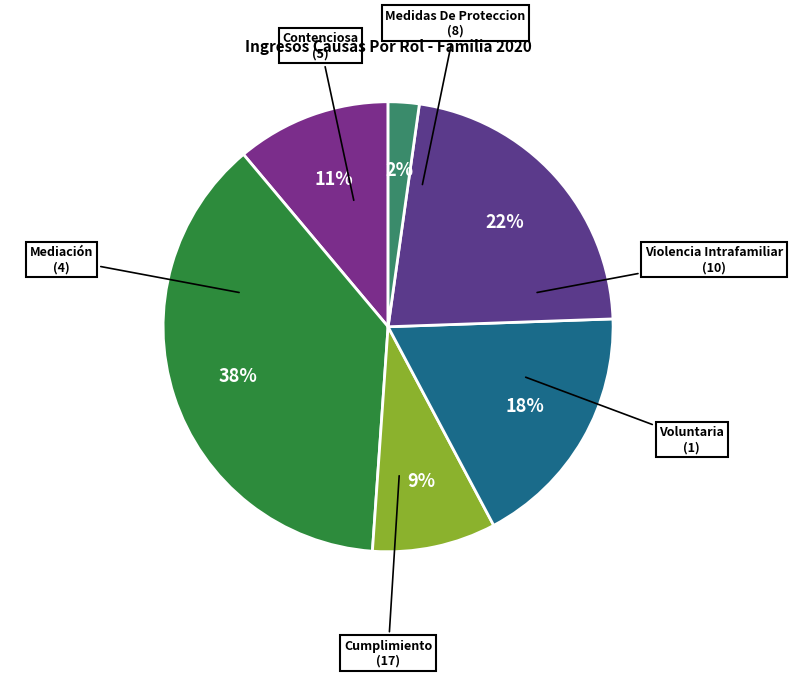

Count the number of slices in the pie.

6